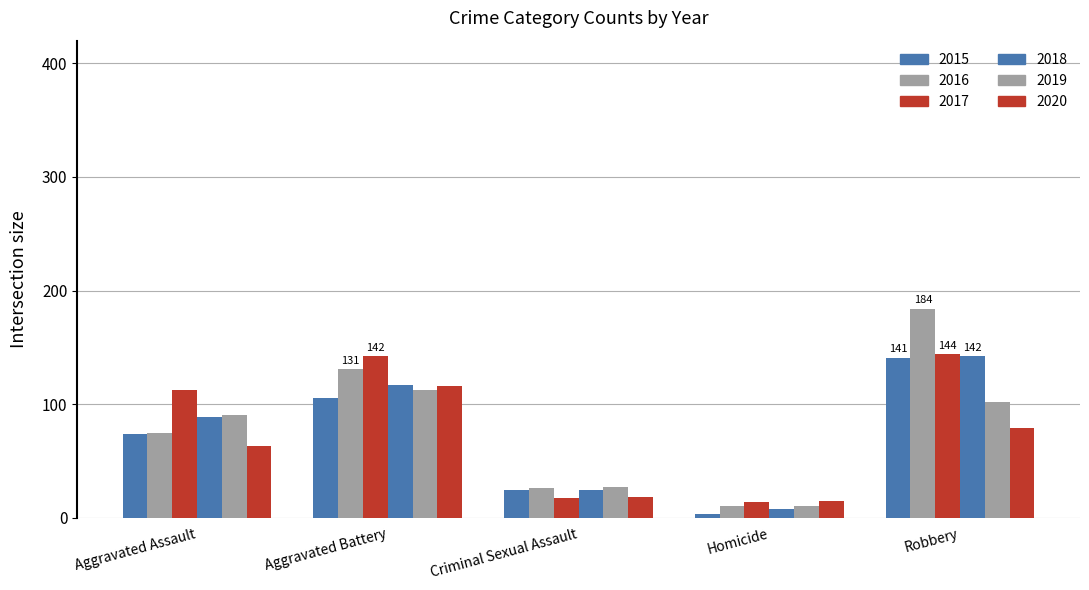

Reading left to right, what are all the values shown in this chart?

2015: Aggravated Assault=74	Aggravated Battery=105	Criminal Sexual Assault=24	Homicide=3	Robbery=141
2016: Aggravated Assault=75	Aggravated Battery=131	Criminal Sexual Assault=26	Homicide=10	Robbery=184
2017: Aggravated Assault=112	Aggravated Battery=142	Criminal Sexual Assault=17	Homicide=14	Robbery=144
2018: Aggravated Assault=89	Aggravated Battery=117	Criminal Sexual Assault=24	Homicide=8	Robbery=142
2019: Aggravated Assault=90	Aggravated Battery=112	Criminal Sexual Assault=27	Homicide=10	Robbery=102
2020: Aggravated Assault=63	Aggravated Battery=116	Criminal Sexual Assault=18	Homicide=15	Robbery=79